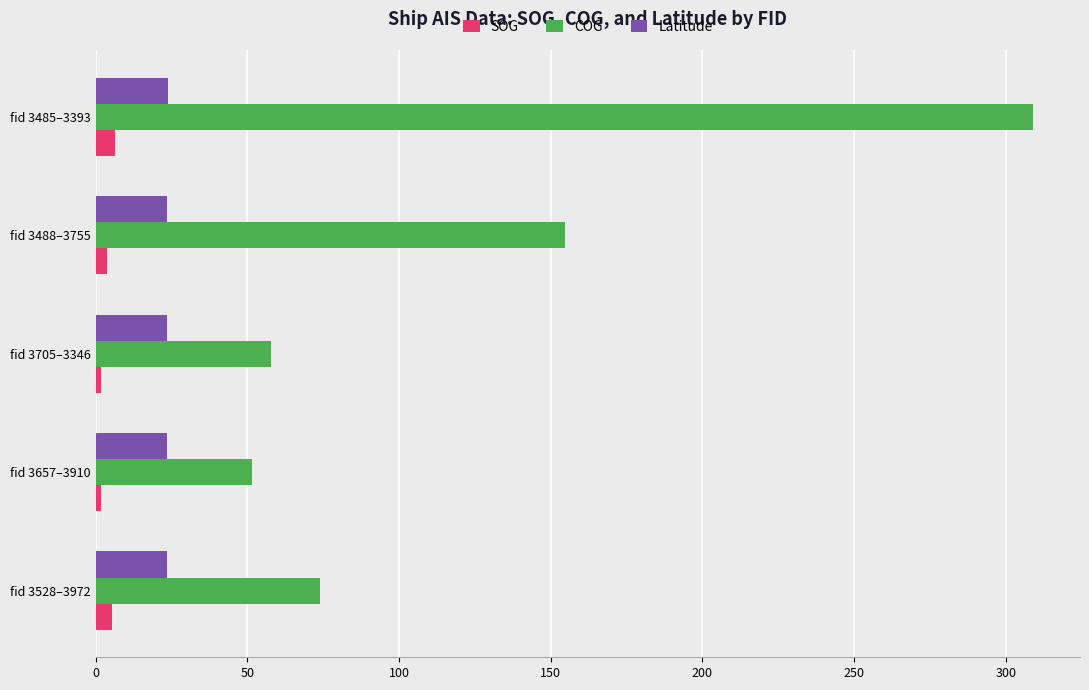

True or false: COG has a value of 154.6 at fid 3488–3755.

True